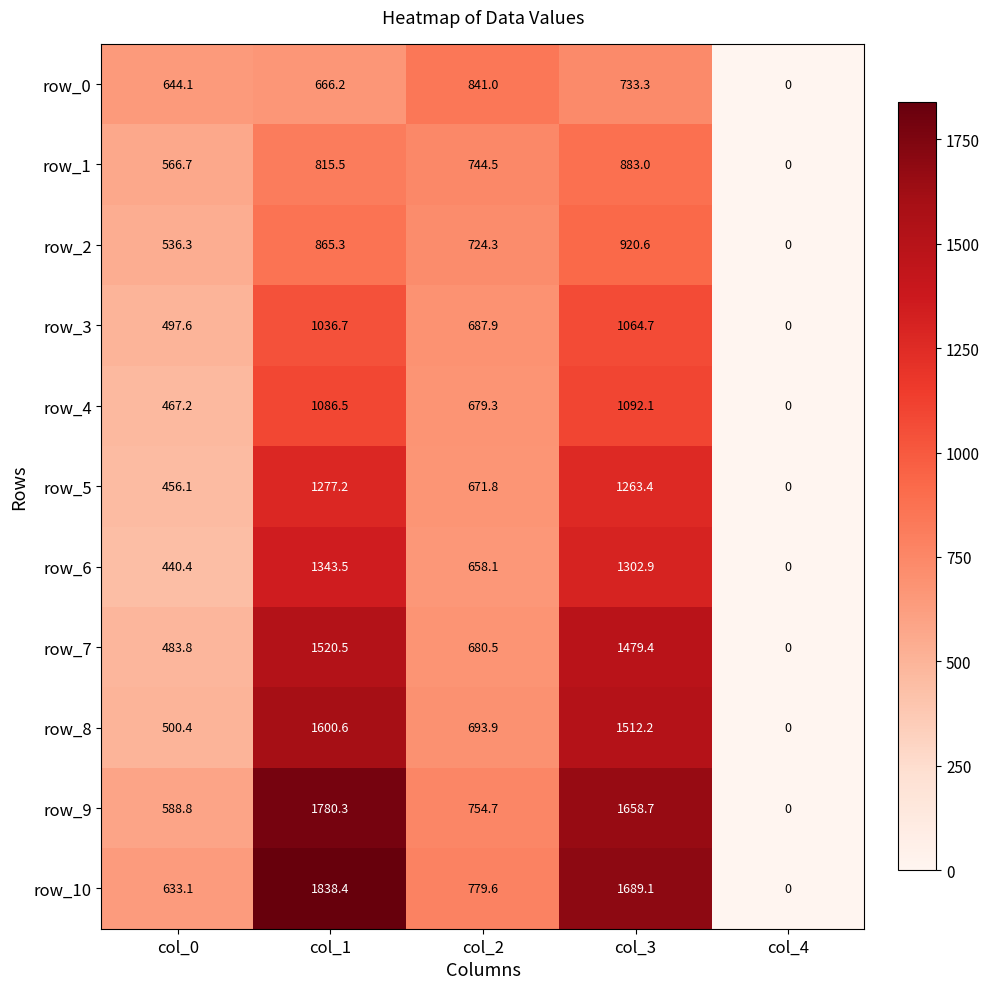

Between col_1 and col_2, which series saw the biggest shift?

row_10